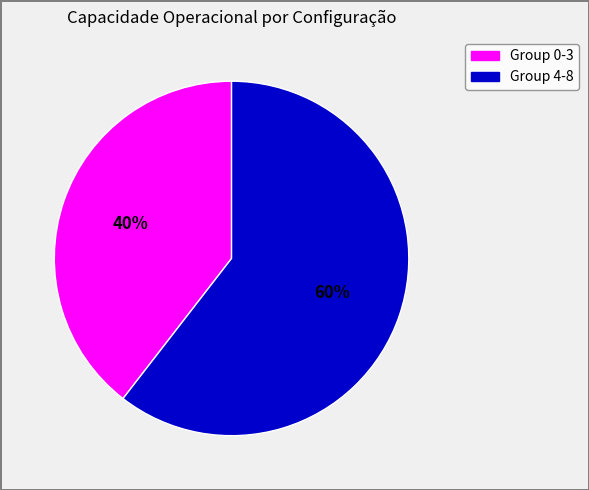

Count the number of slices in the pie.

2